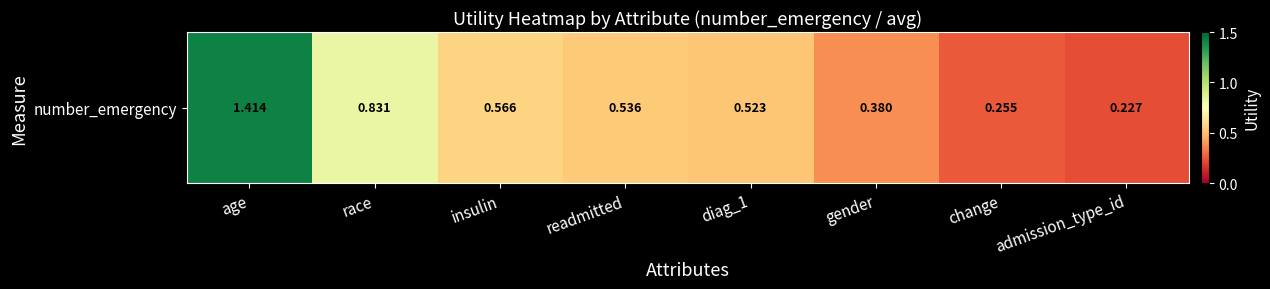

Rank the categories by value from highest to lowest.

age, race, insulin, readmitted, diag_1, gender, change, admission_type_id